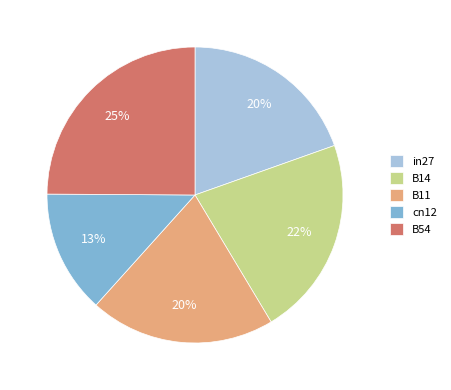

To the nearest percent, what is the difference between the in27 and B54 slice percentages?

5%